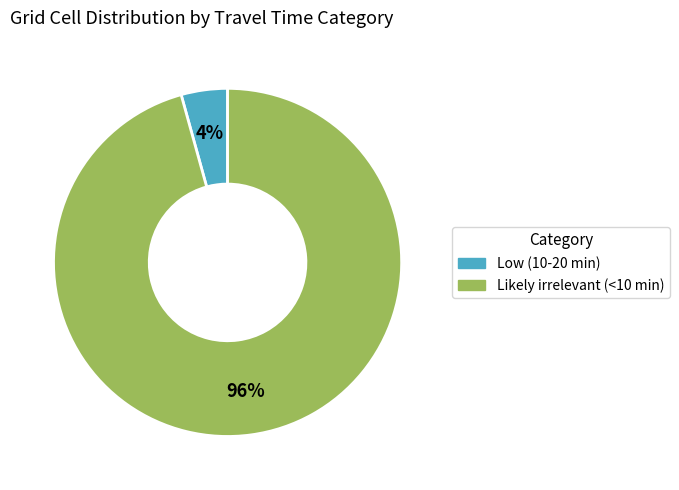

Do Likely irrelevant (<10 min) and Low (10-20 min) together represent more than half of the pie?

Yes